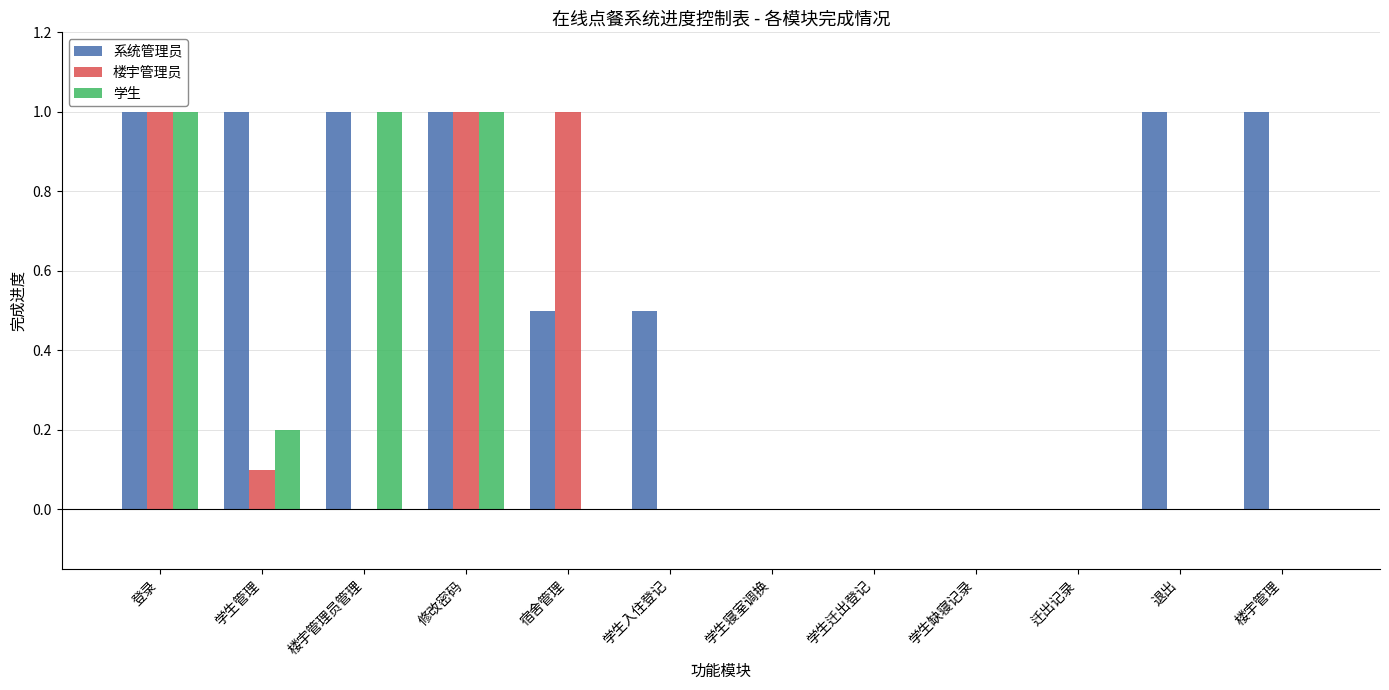

Is the value of 学生 at 学生寝室调换 greater than the value of 楼宇管理员 at 学生管理?

No